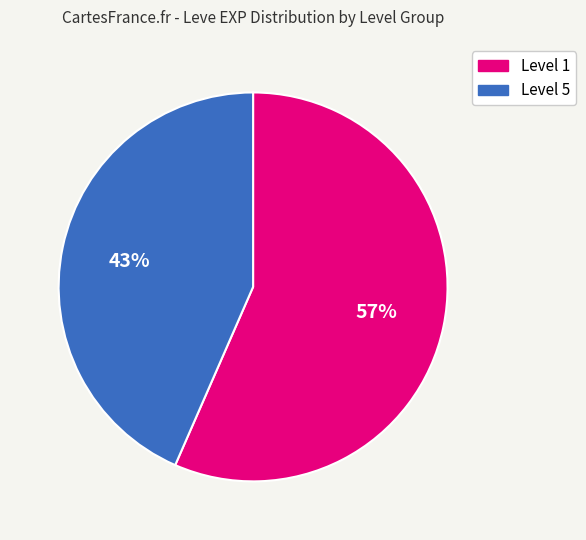

To the nearest percent, what is the combined percentage of Level 5 and Level 1?

100%